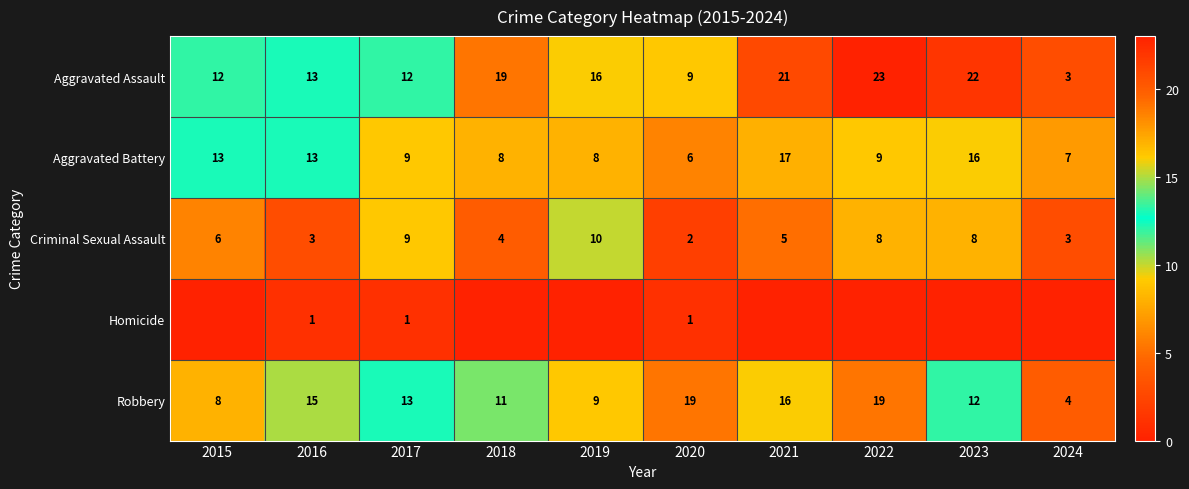

Where does the Aggravated Assault series first go above 16?

2018